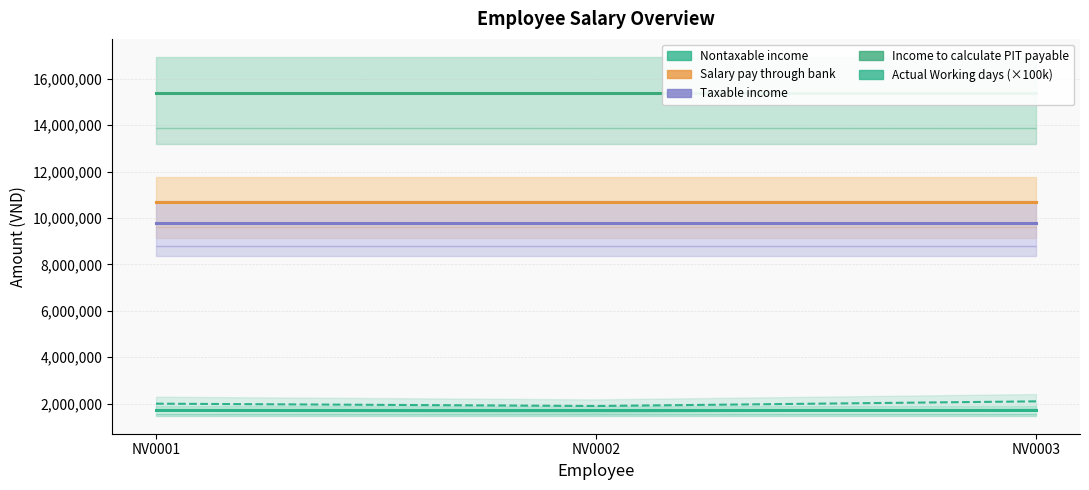

At which category is the sum across all series the highest?

NV0003